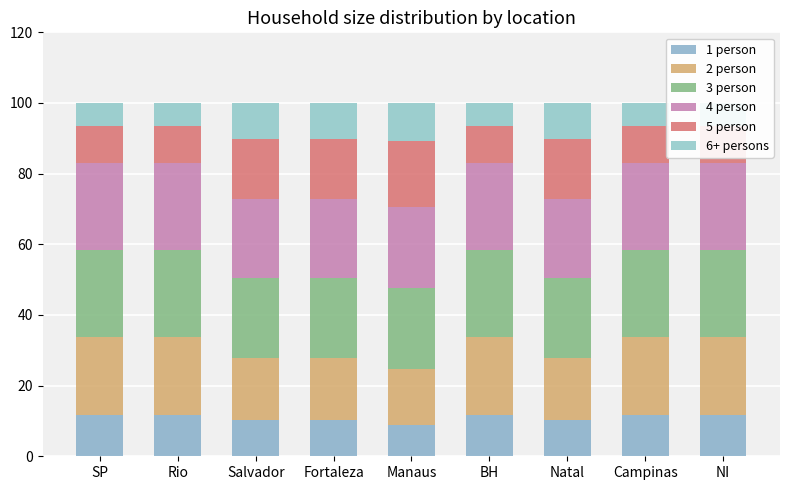

At which label does 6+ persons reach its minimum?

SP